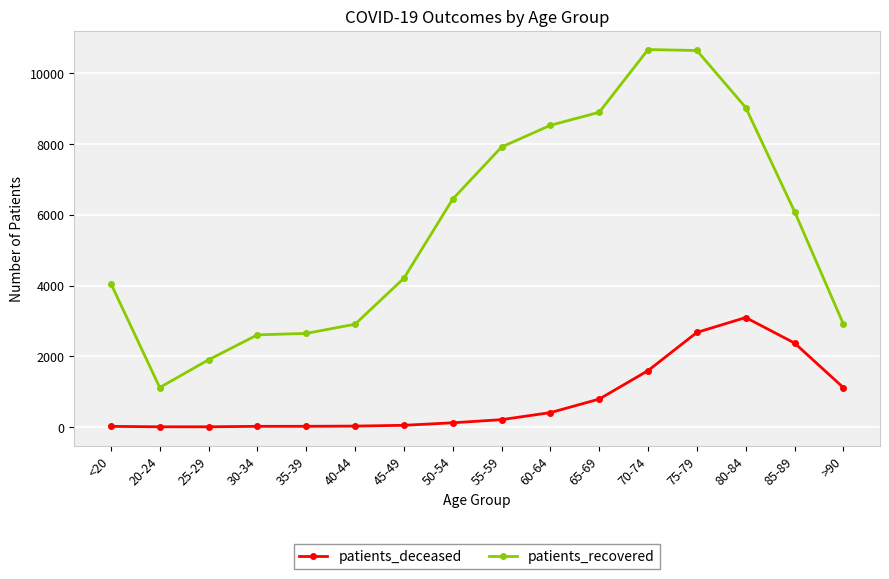

What is the difference between the second highest and second lowest values in the patients_recovered series?

8750